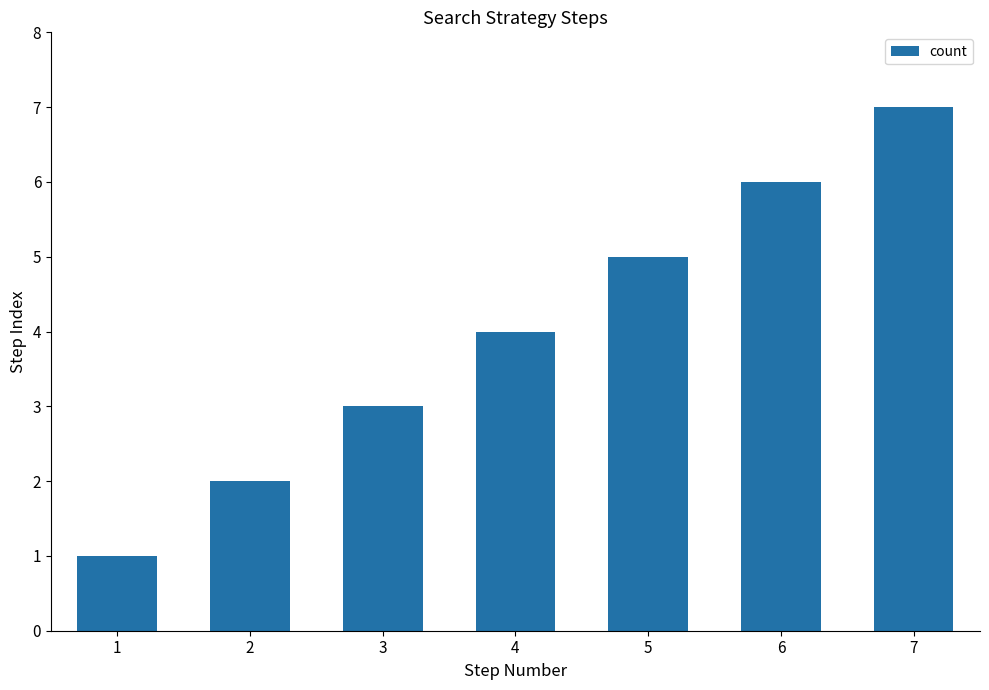

Count the number of data series in this chart.

1